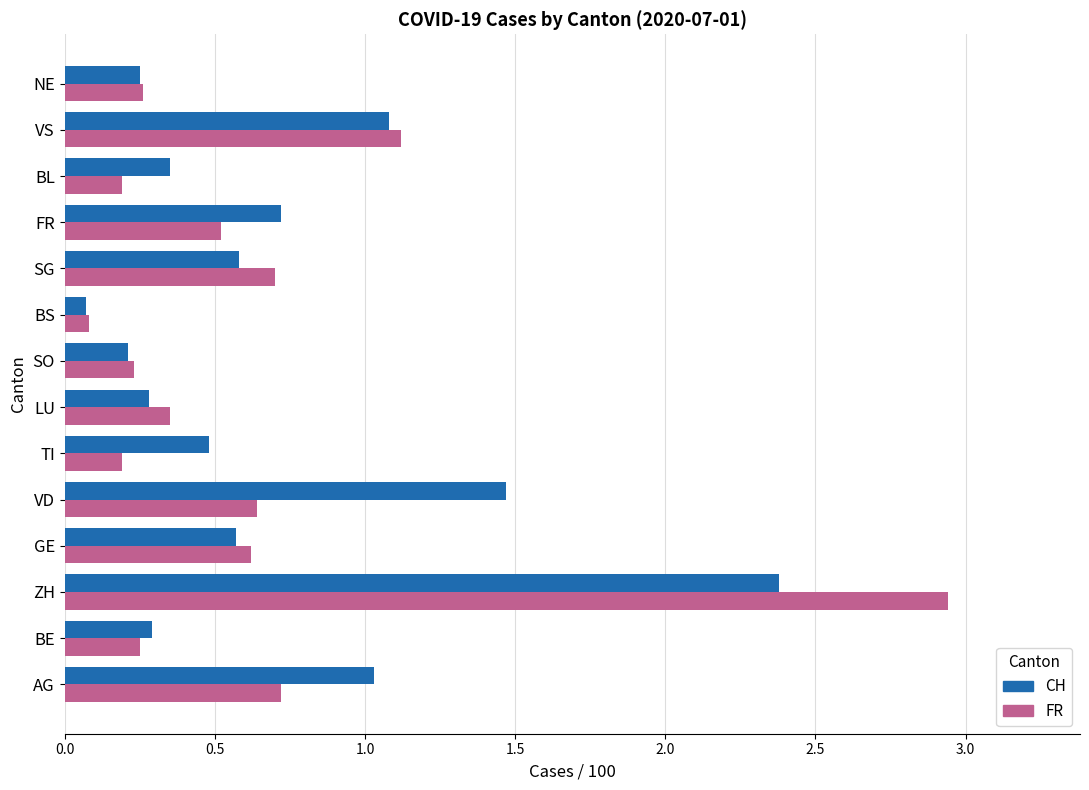

Which label corresponds to the largest value in the chart?

ZH